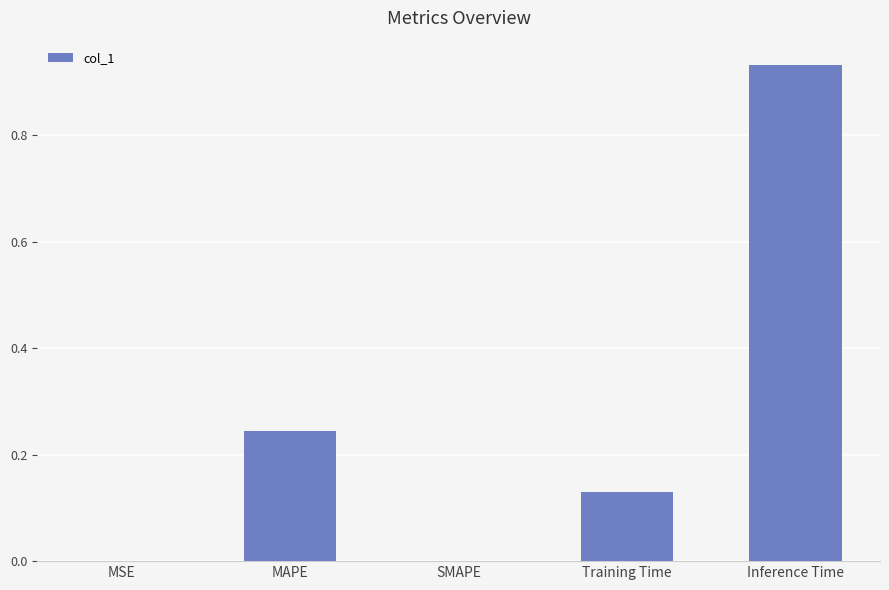

Between SMAPE and Inference Time, which is larger?

Inference Time